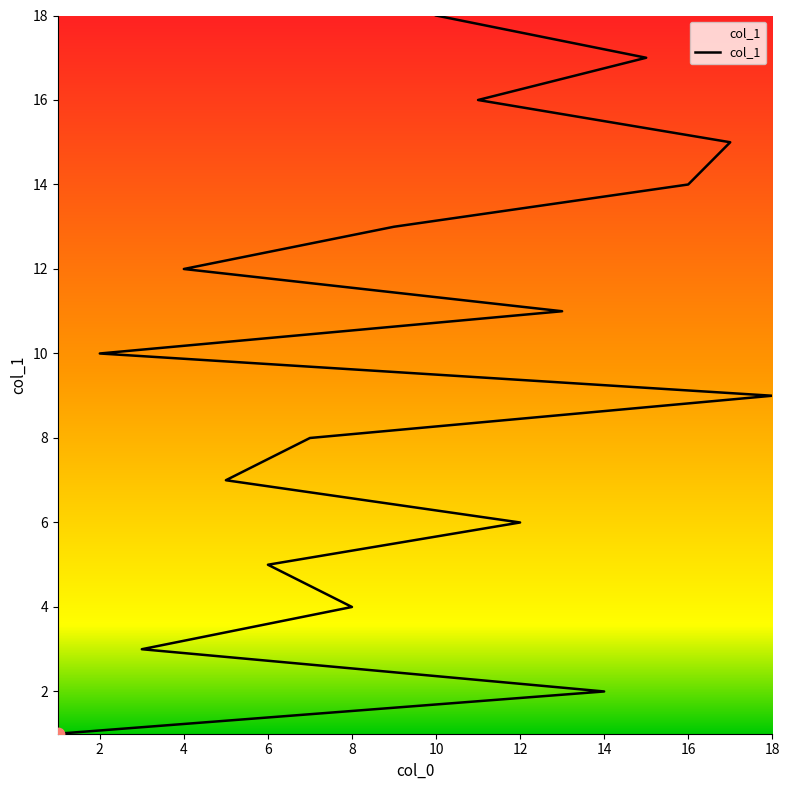

What is the change in value from 2 to 9?

+3